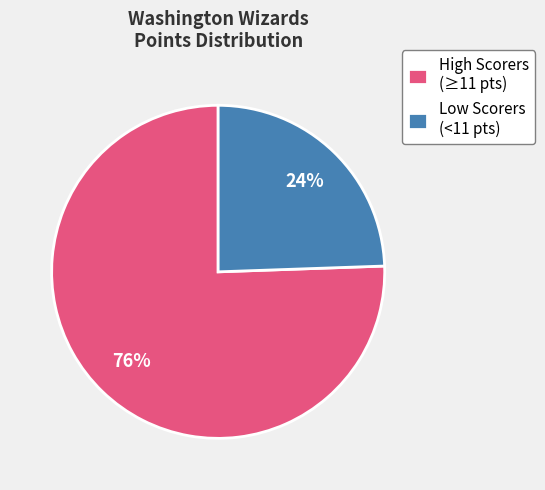

Which slice represents more than half of the pie?

High Scorers (≥11 pts)